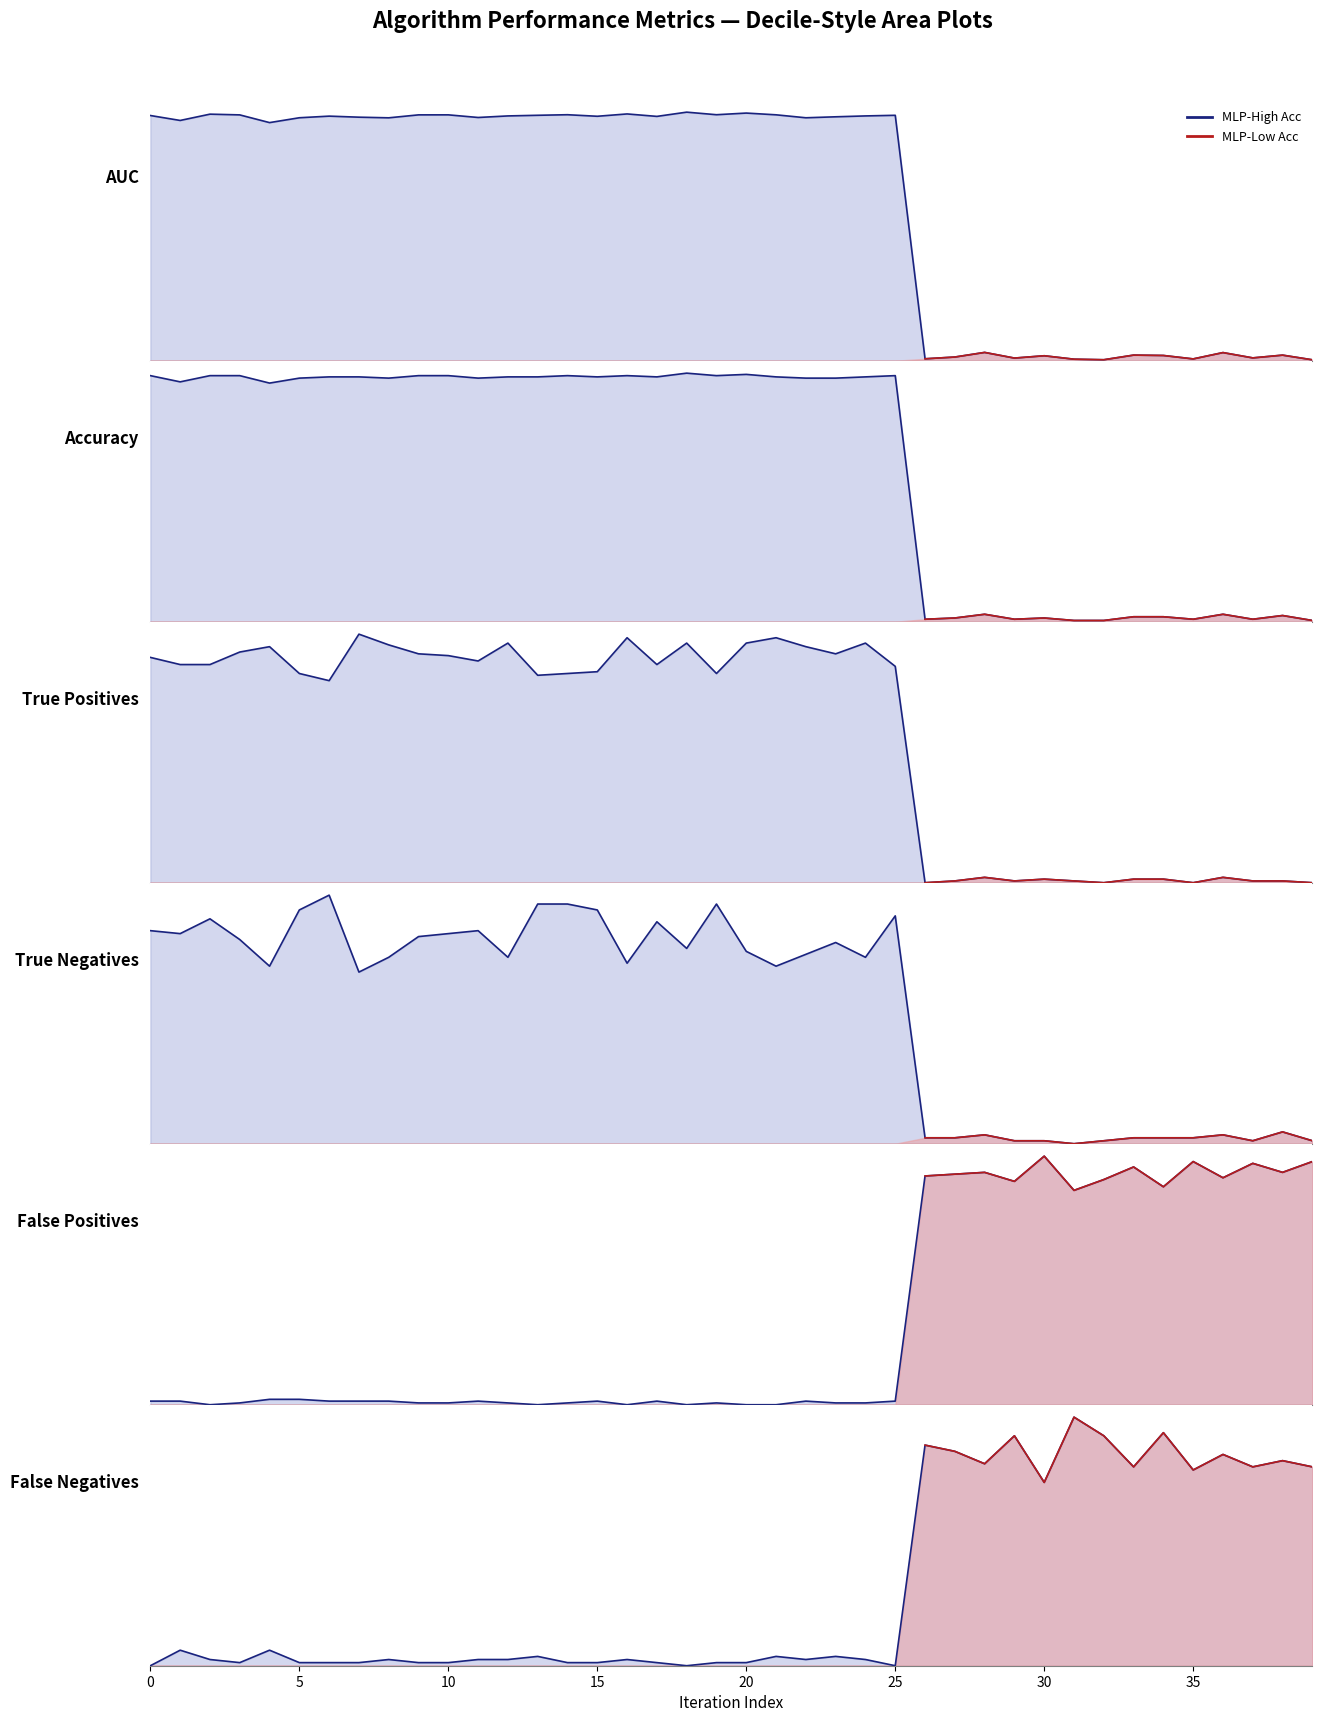

List the series in order of their peak value, lowest first.

auc, accuracy, false_negatives, true_negatives, false_positives, true_positives